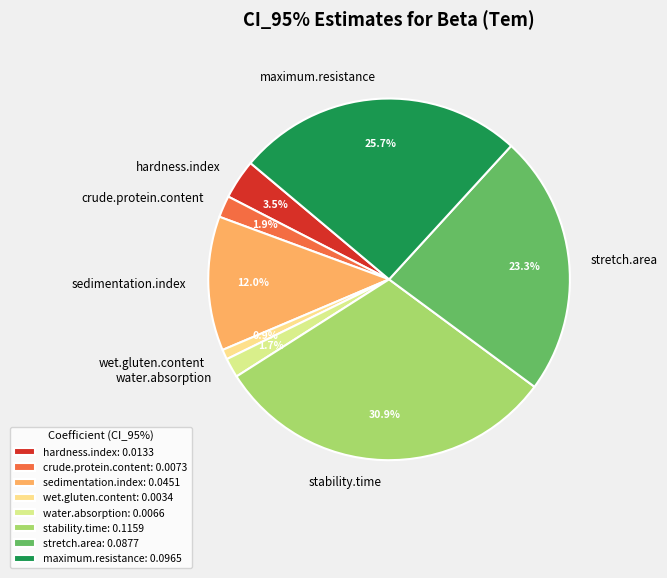

To the nearest percent, what portion does water.absorption represent?

2%